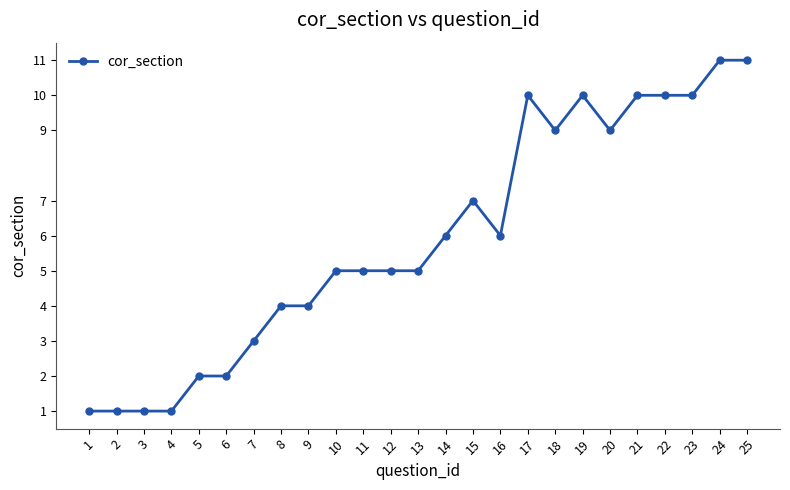

What is the difference between the second highest and minimum values?

10